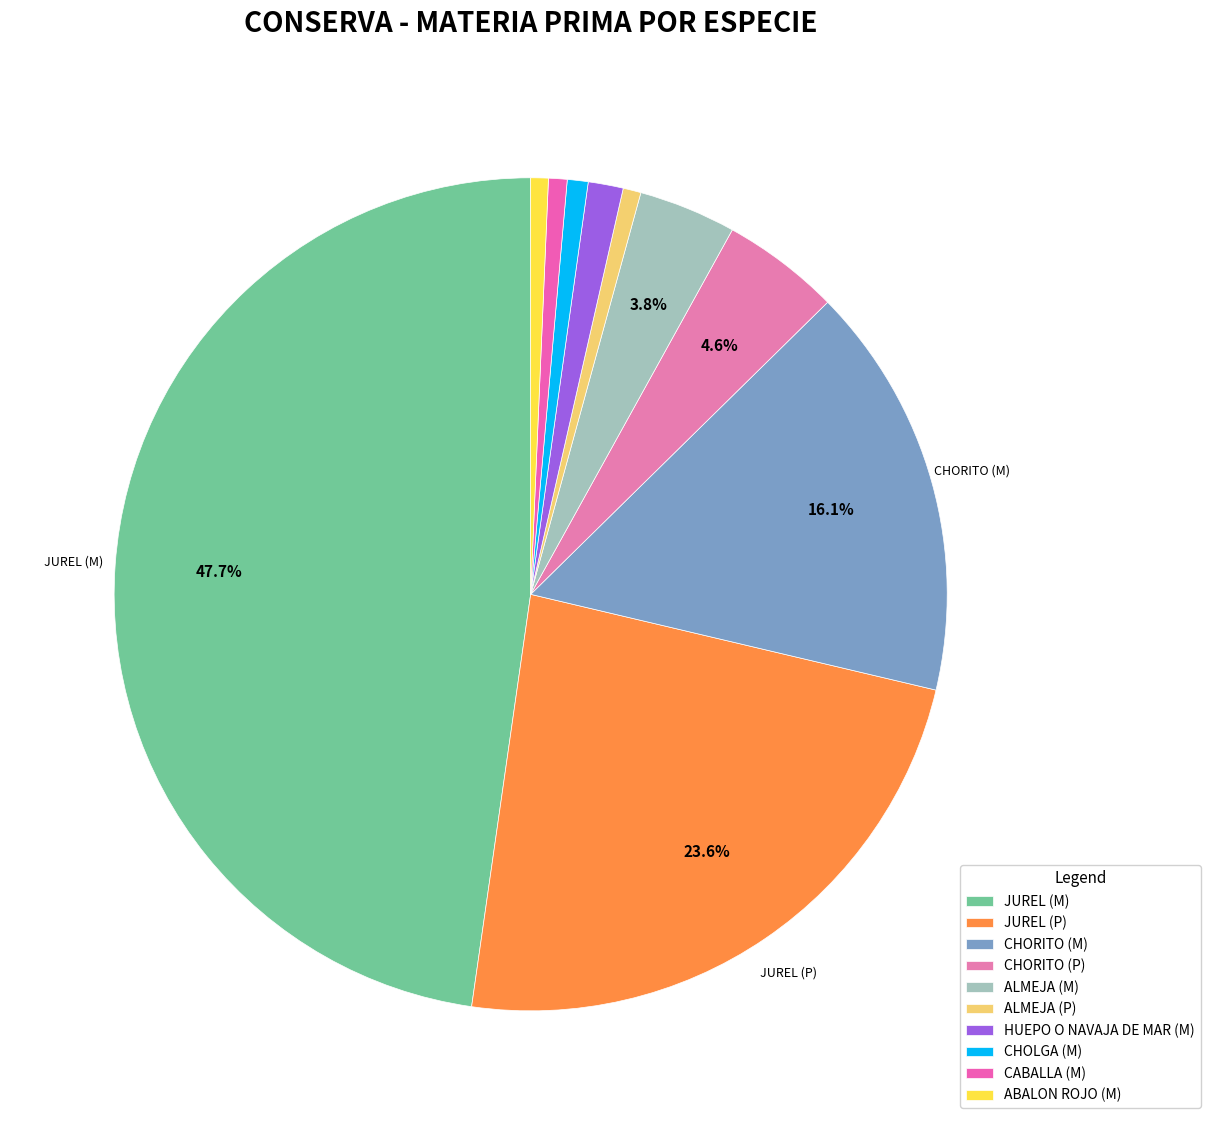

Is there any slice that represents more than half of the pie?

No